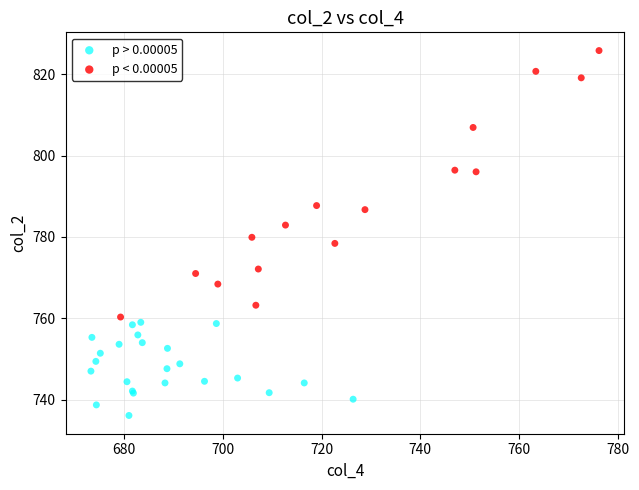

Which series reaches the maximum Y coordinate?

p < 0.00005